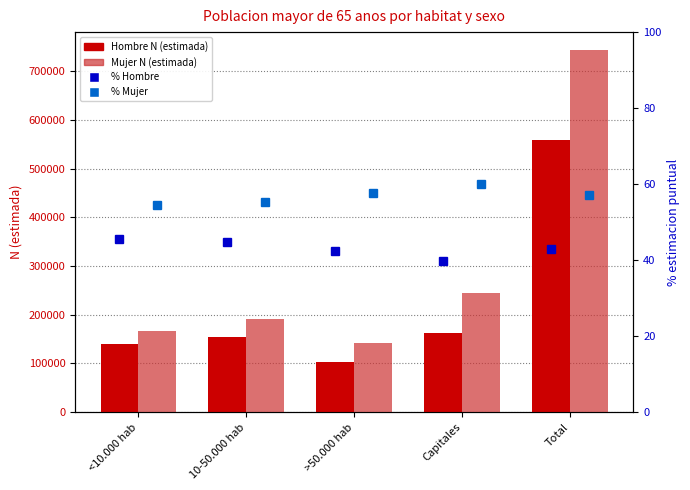

Are the bars grouped side by side (vs. stacked)?

Yes